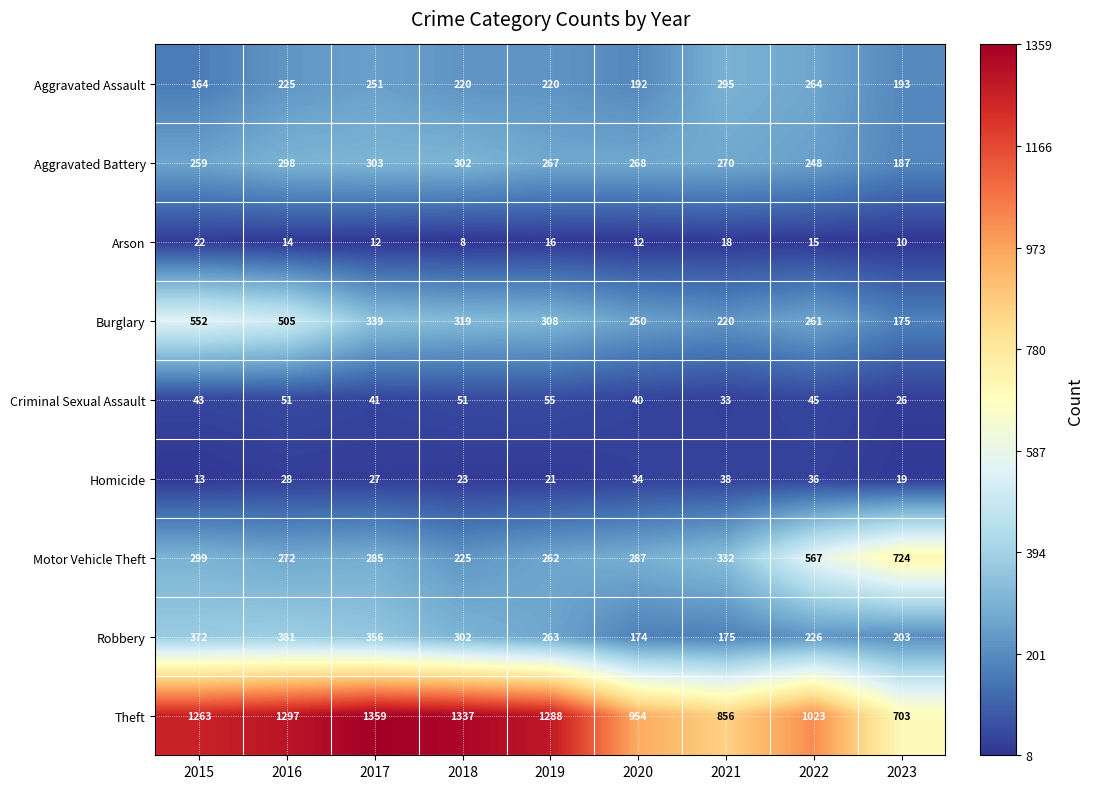

Where does the Arson series first go above 14?

2015